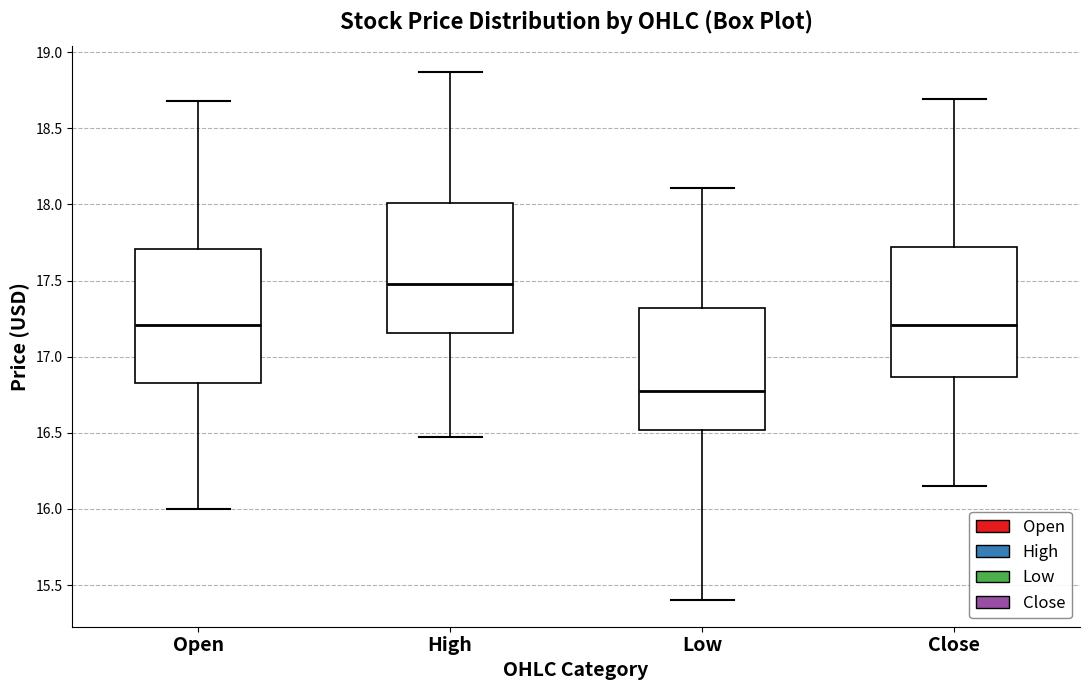

Reading left to right, transcribe this box plot: for each box, give where its median line is, the range the box spans, and where its two whiskers end, as read against the y-axis. The values are not printed on the chart, so give them approximately, as read against the axis.

Open: median 17.20, box 16.85 to 17.70, whiskers 16.00 to 18.70
High: median 17.50, box 17.15 to 18.00, whiskers 16.45 to 18.85
Low: median 16.80, box 16.50 to 17.30, whiskers 15.40 to 18.10
Close: median 17.20, box 16.85 to 17.70, whiskers 16.15 to 18.70